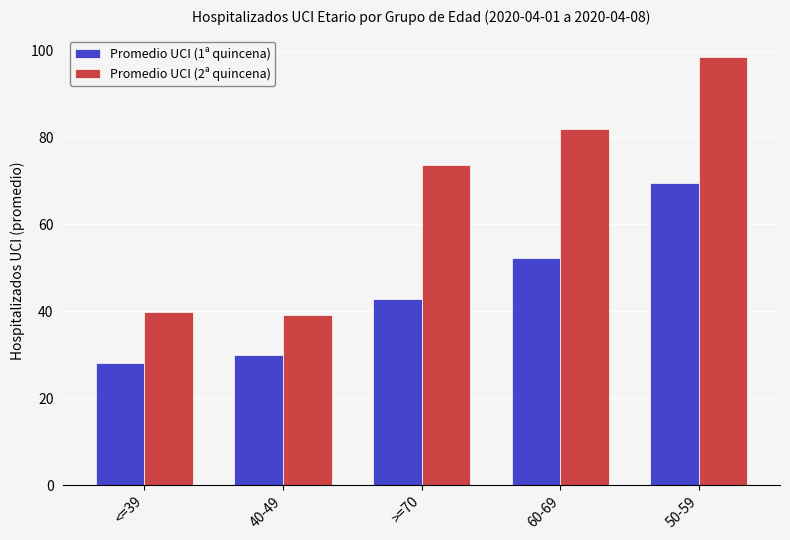

How many data points does each series have?

5